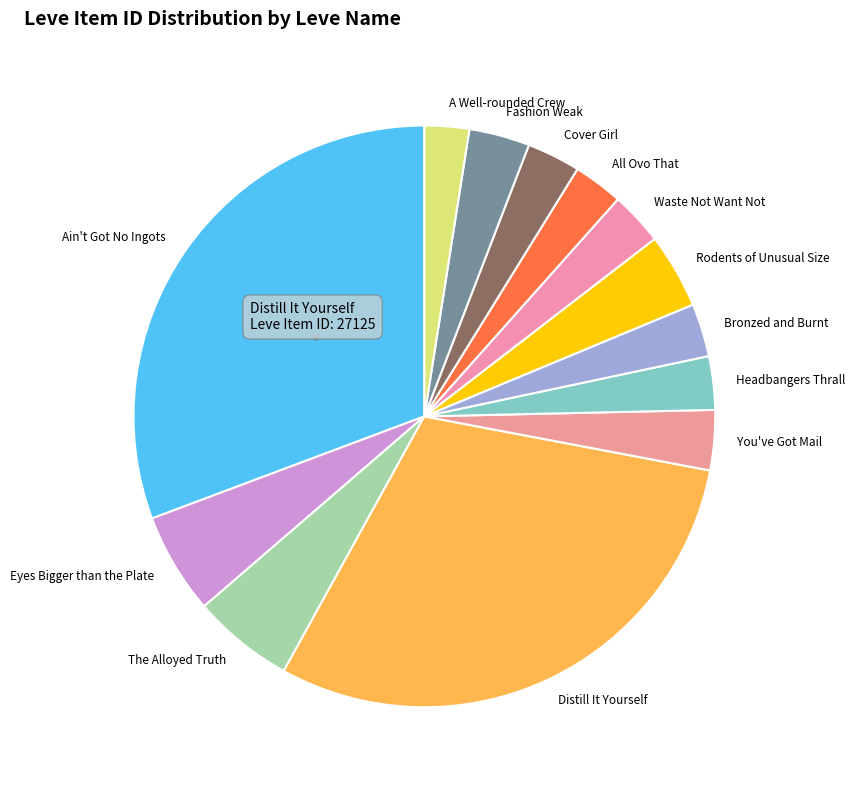

Count the number of slices in the pie.

13